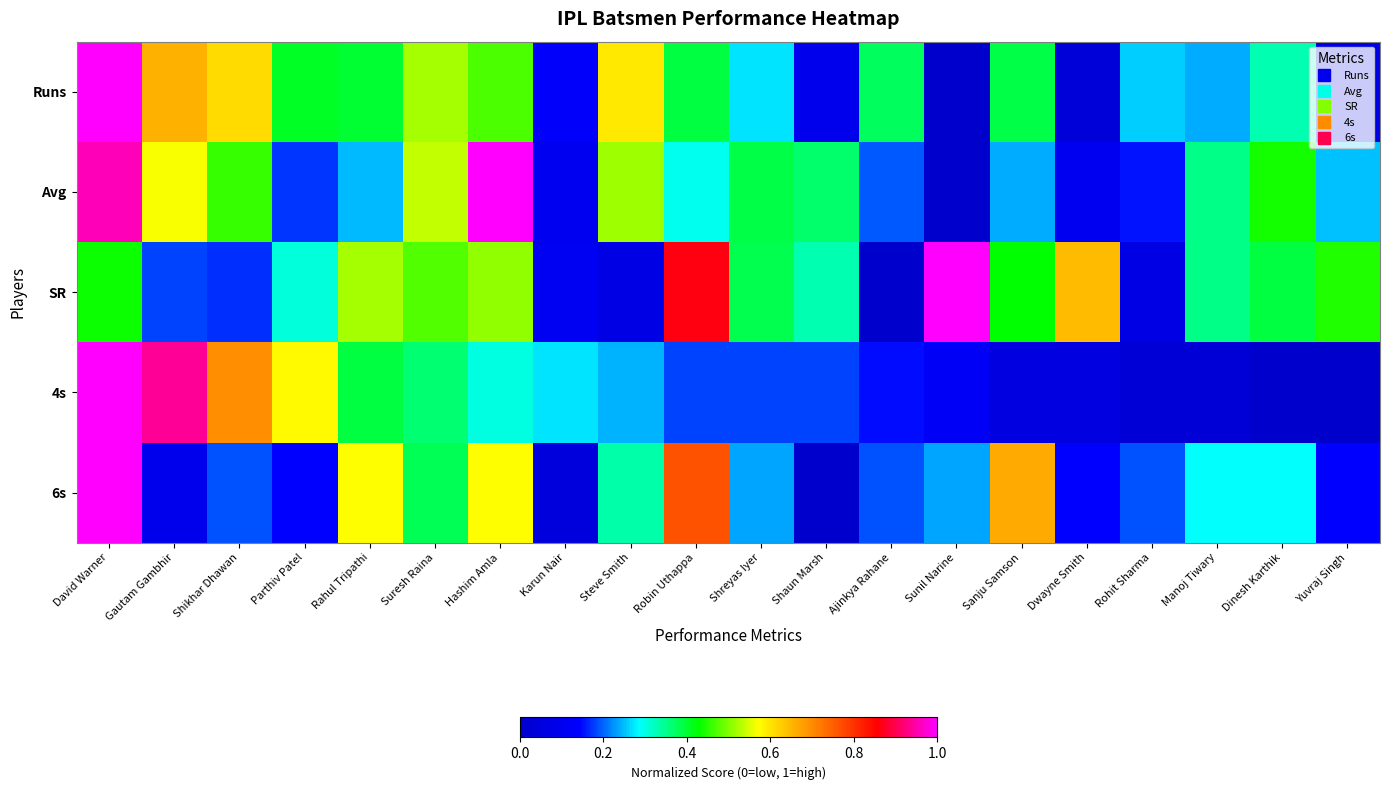

What is the total value across all series at Sanju Samson?

1.8